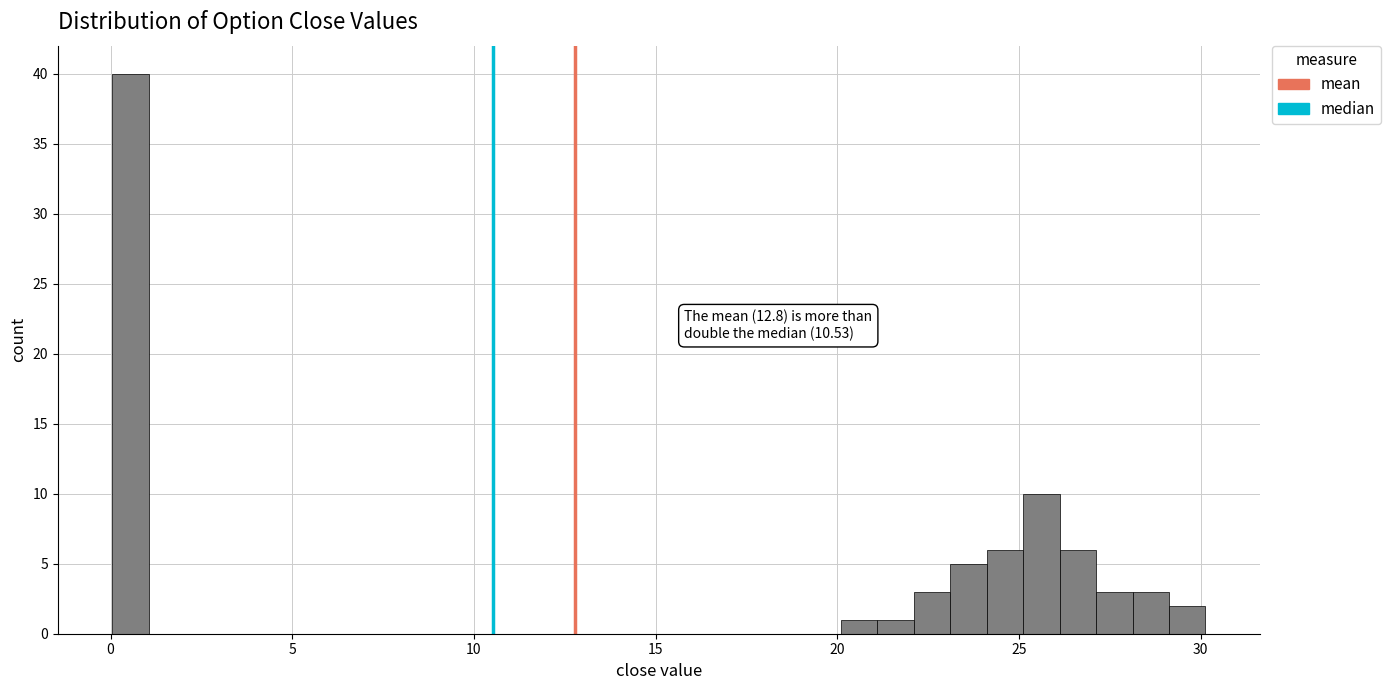

Read against the x-axis, roughly where is the centre of the tallest bar?

0.5